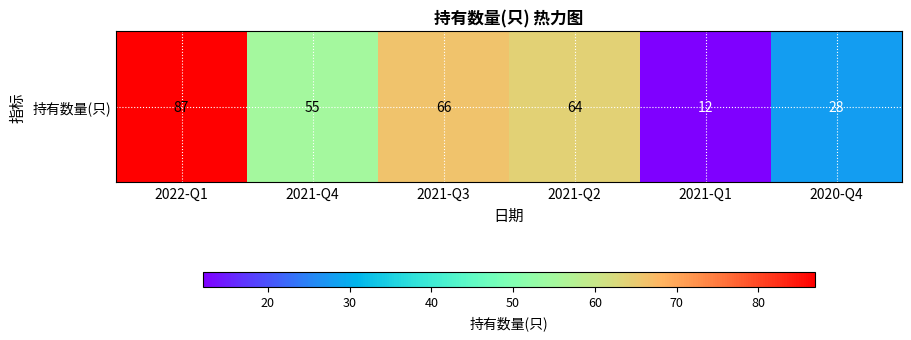

Reading left to right, what are all the values shown in this chart?

87	55	66	64	12	28